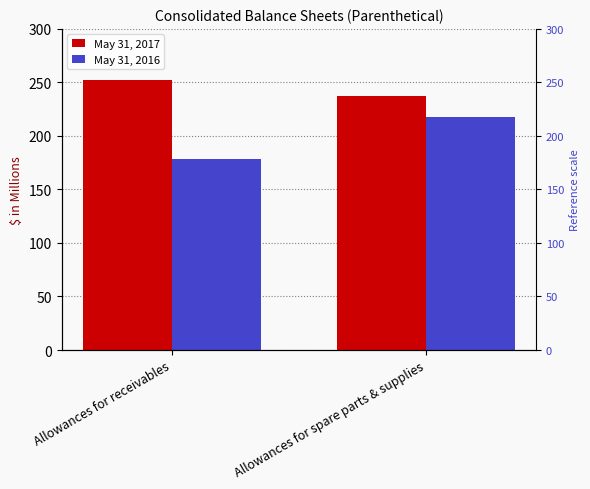

What position from the right is Allowances for receivables?

2